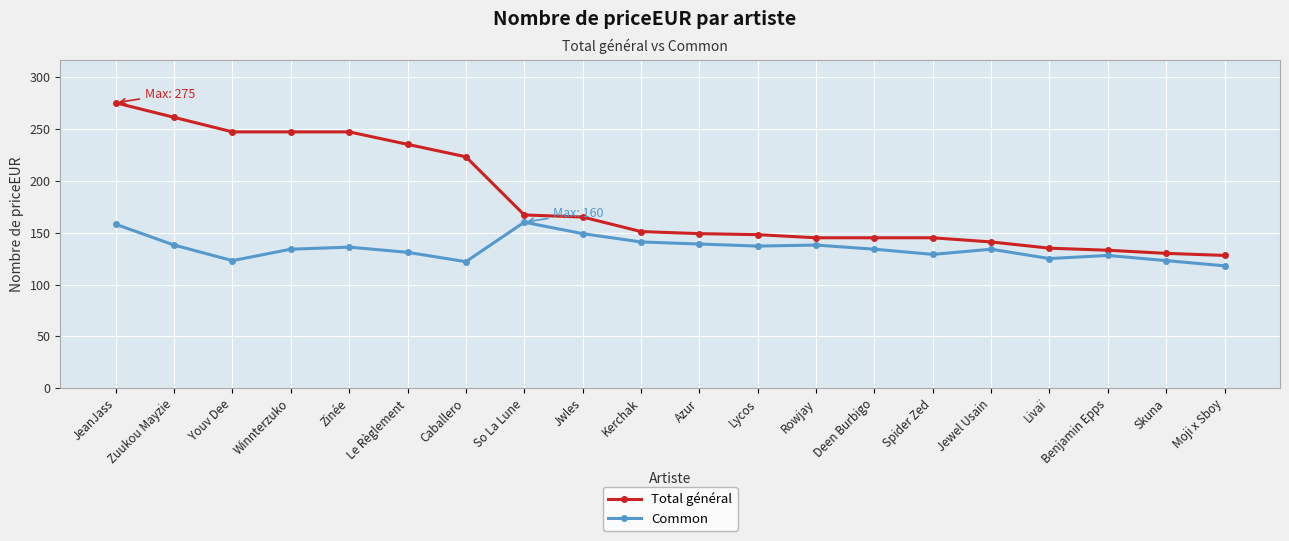

At which category is the sum across all series the highest?

JeanJass